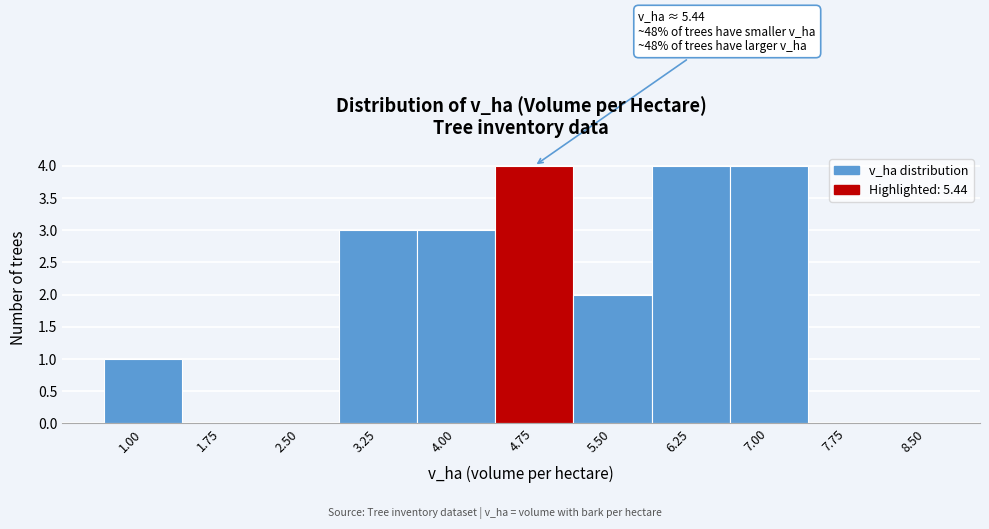

Reading left to right, transcribe all the data shown in this chart.

1.00=1	1.75=0	2.50=0	3.25=3	4.00=3	4.75=4	5.50=2	6.25=4	7.00=4	7.75=0	8.50=0